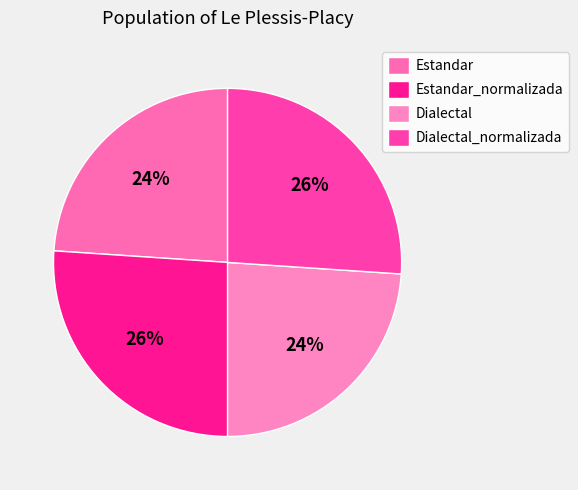

How many segments does this pie chart have?

4